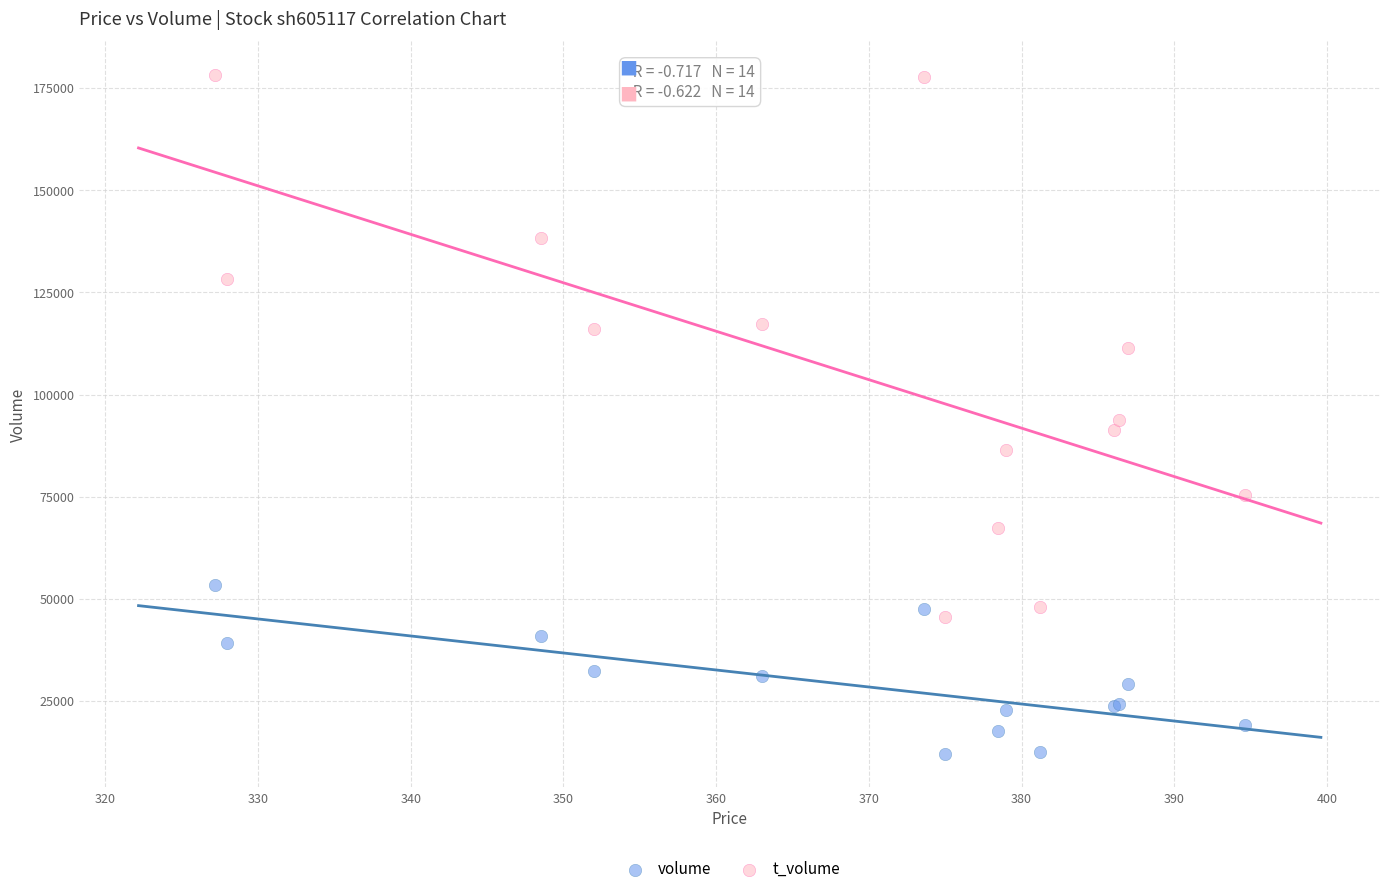

Which series has the widest spread of Y values?

t_volume